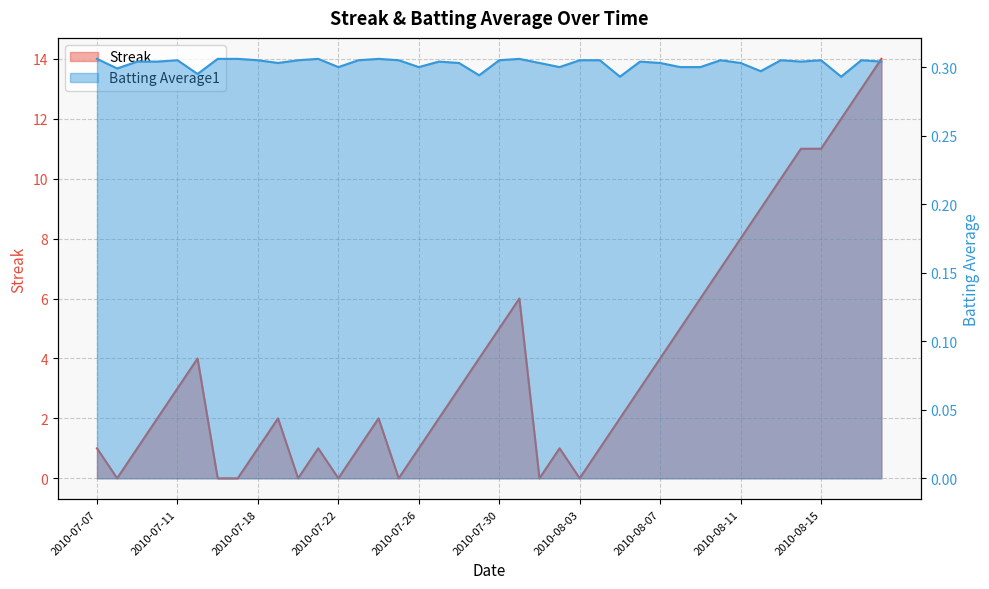

How many lines are shown in the chart?

2